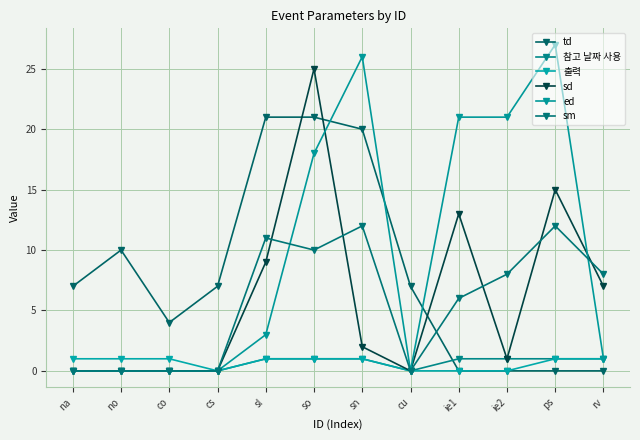

Which label corresponds to the smallest value in the chart?

ie1